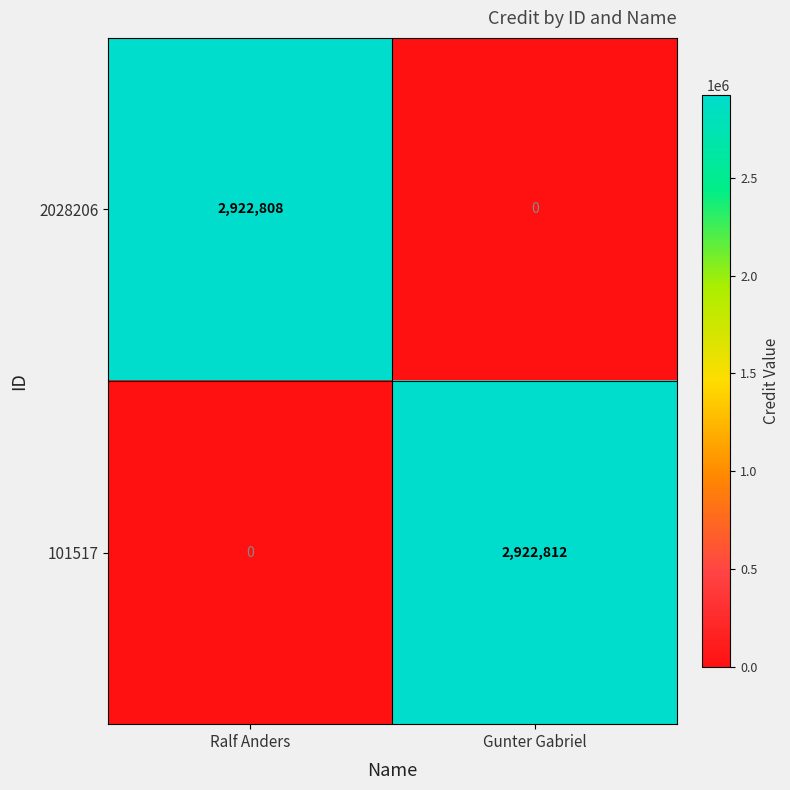

Reading right to left, what are all the values shown in this chart?

2028206: Gunter Gabriel=0	Ralf Anders=2922808
101517: Gunter Gabriel=2922812	Ralf Anders=0